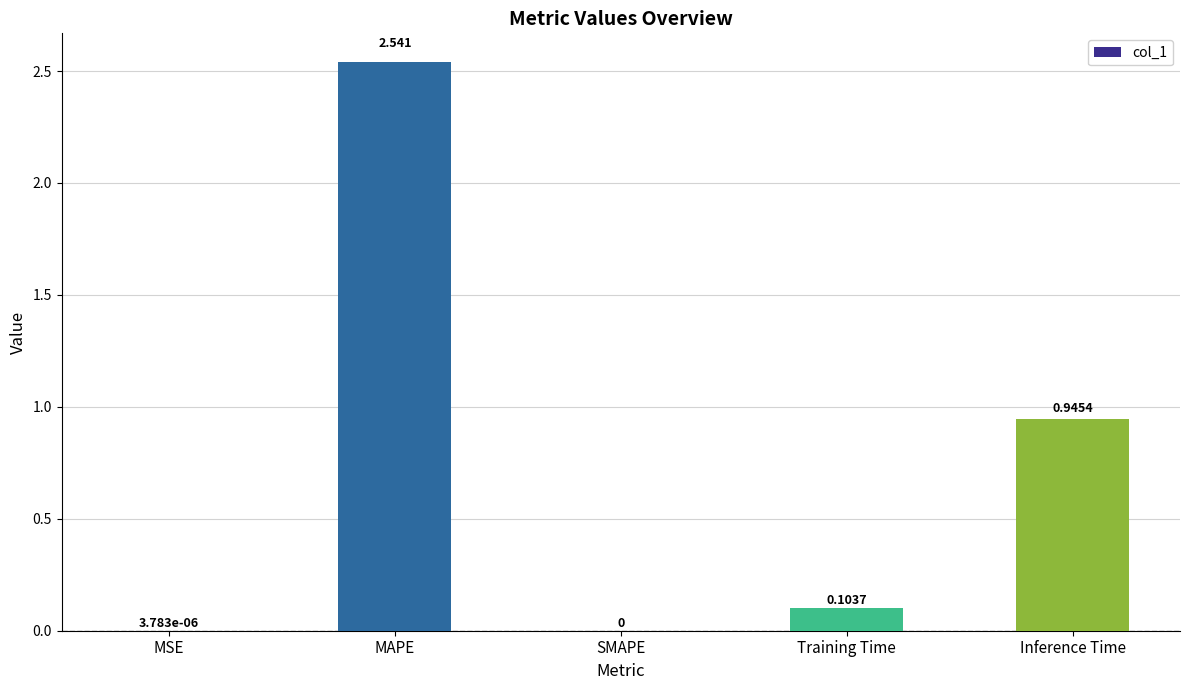

Which label corresponds to the largest value in the chart?

MAPE